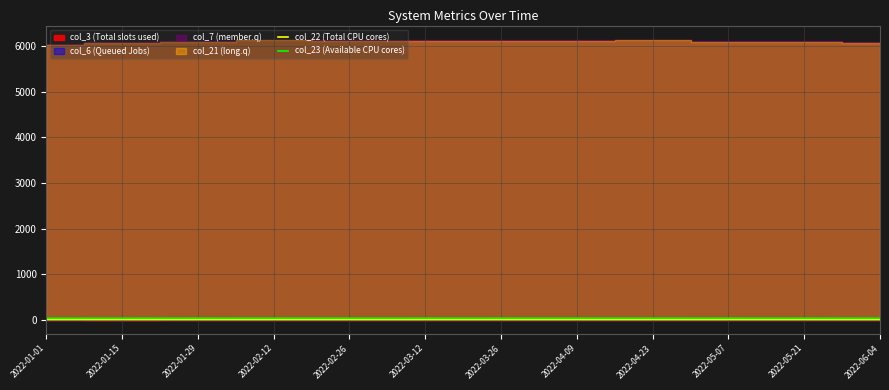

True or false: col_22 (Total CPU cores) and col_23 (Available CPU cores) cross at least once.

False